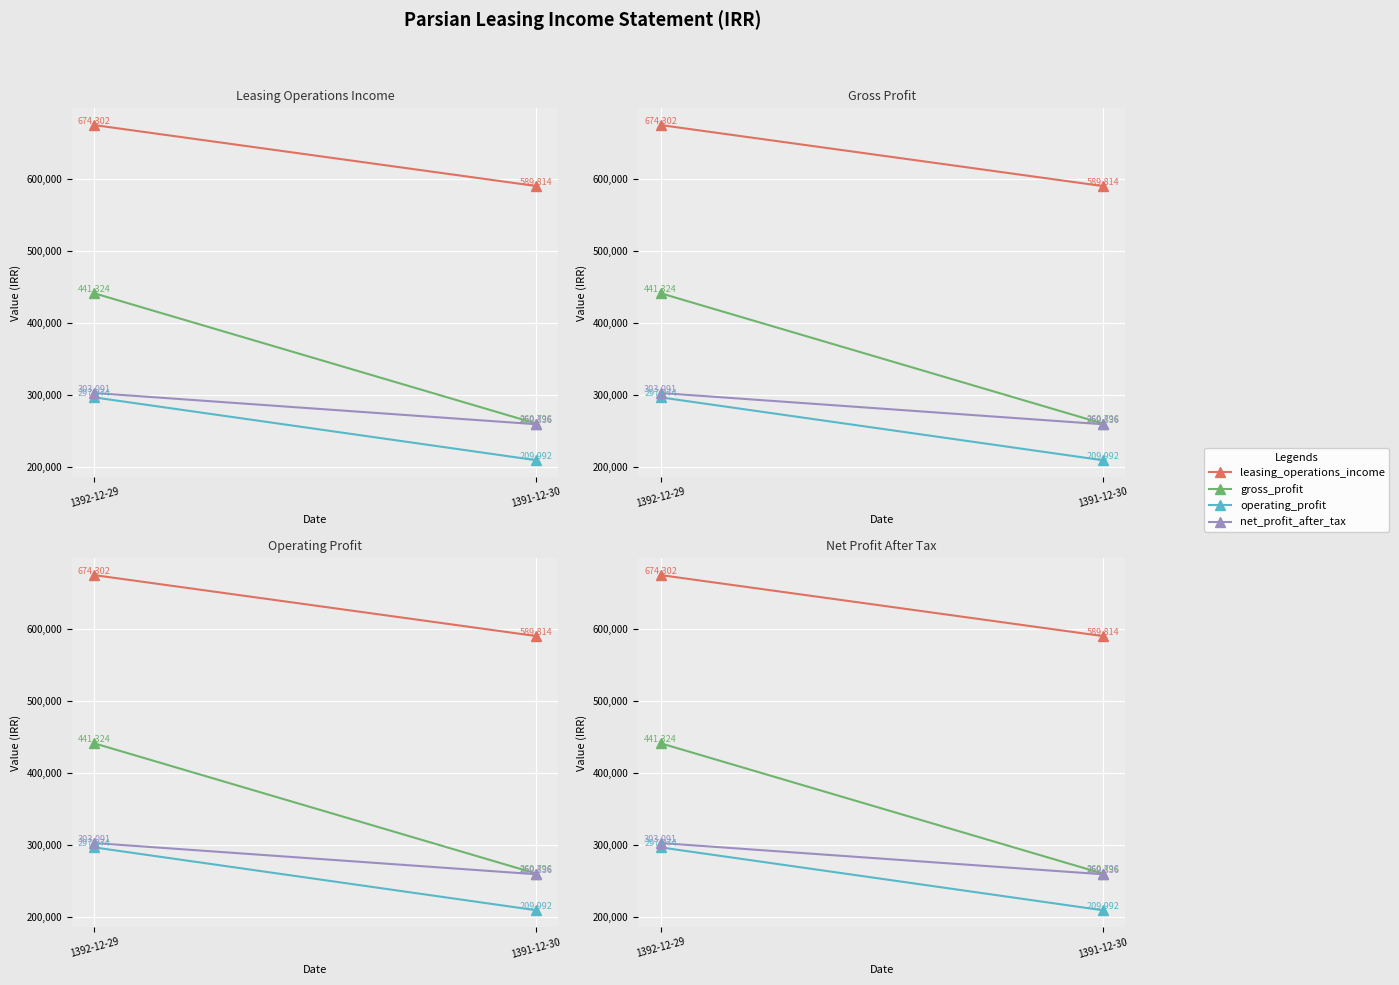

What is the label of the 1st point from the right?

1391-12-30